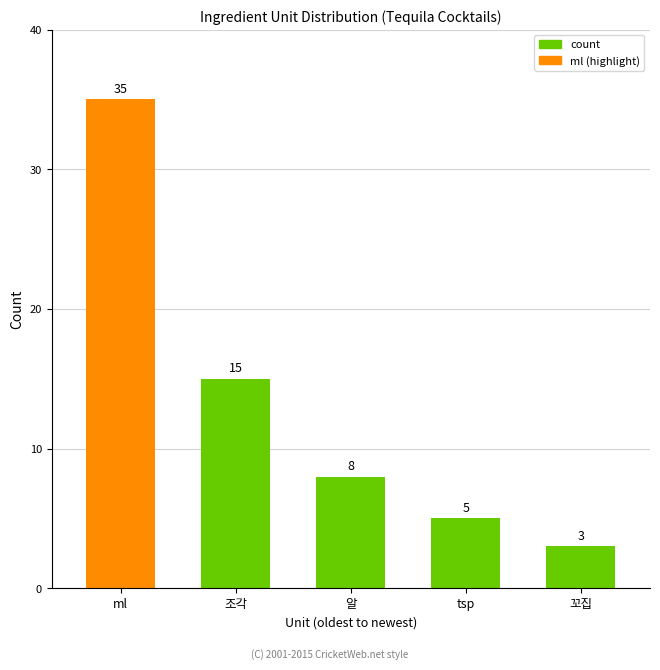

Rank the categories by value from lowest to highest.

꼬집, tsp, 알, 조각, ml